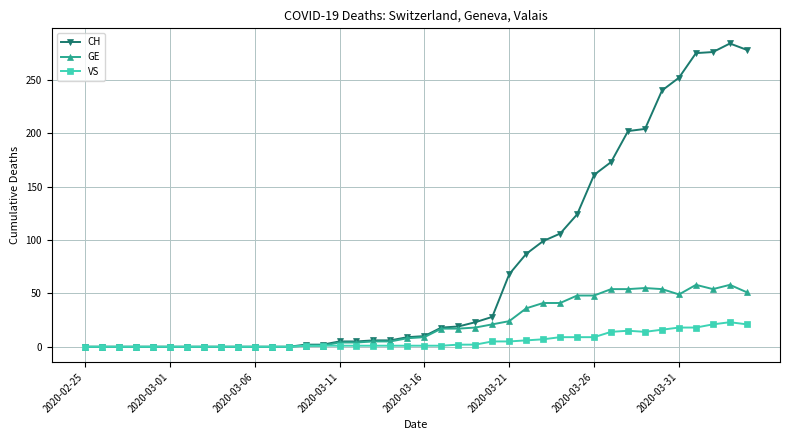

True or false: VS has more than 0 interior local peaks.

True